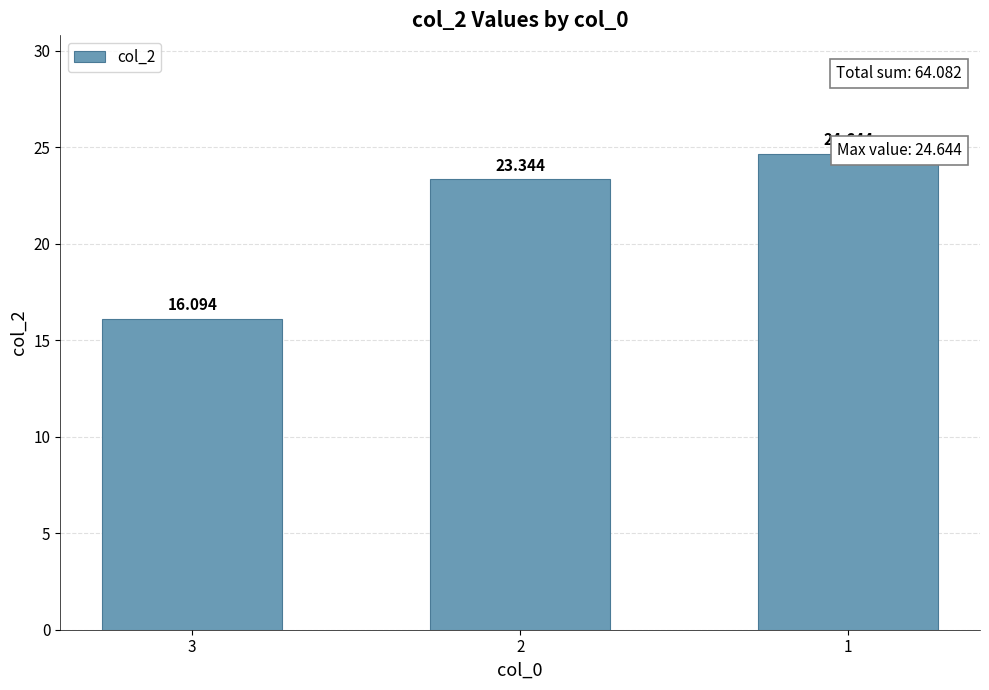

Where does the data first go above 23?

2